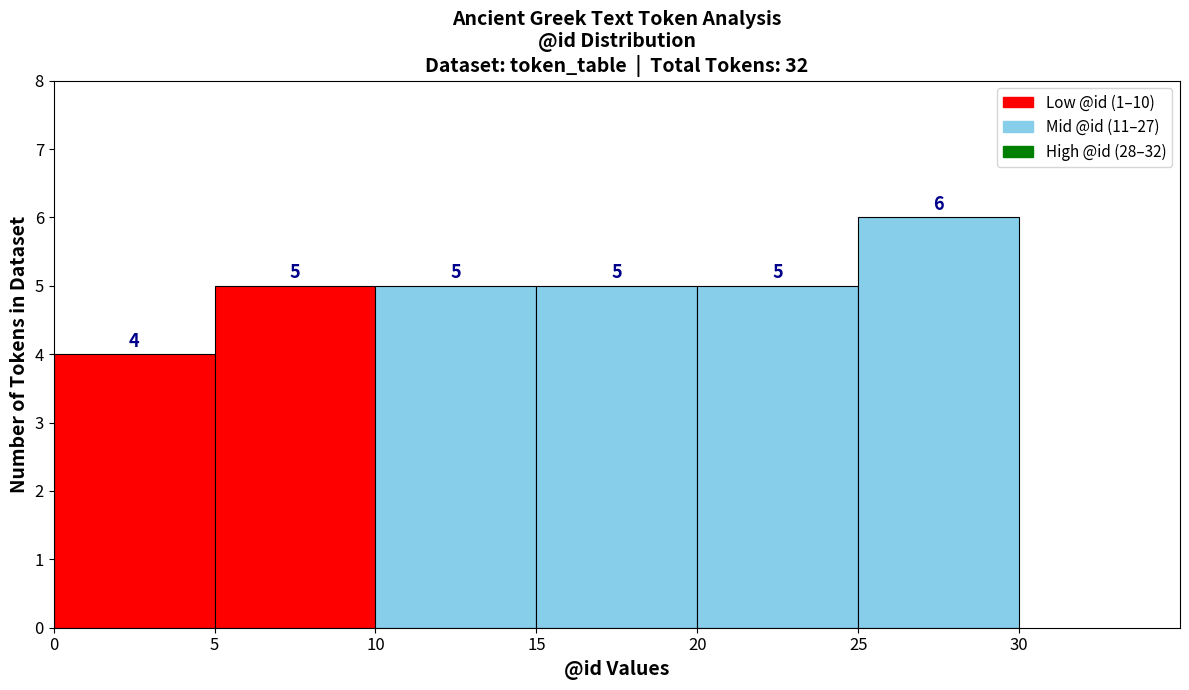

Reading left to right, transcribe this chart: for each bar, give the range it covers on the x-axis and its height.

0 to 5: 4
5 to 10: 5
10 to 15: 5
15 to 20: 5
20 to 25: 5
25 to 30: 6